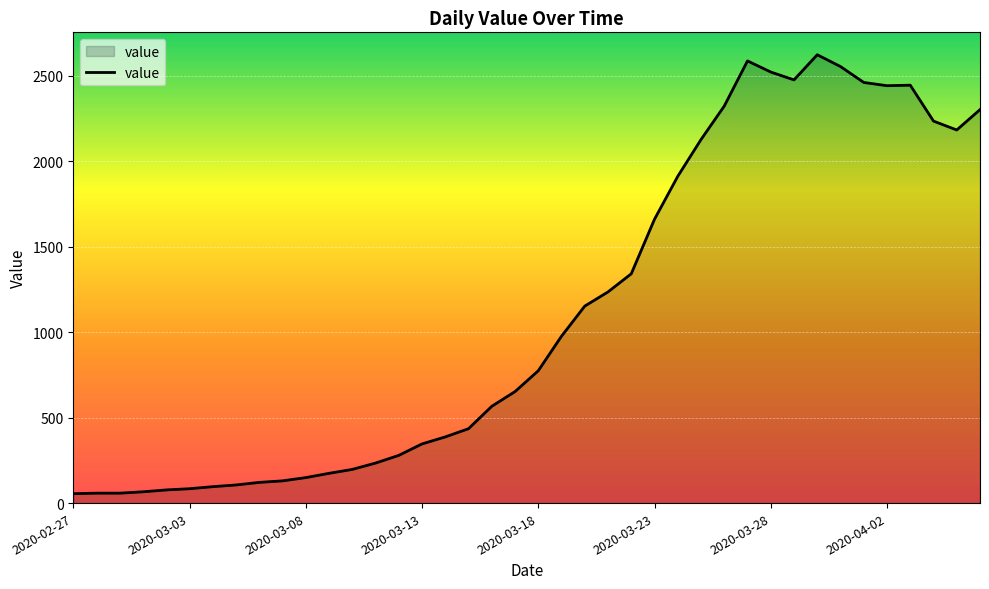

What is the greatest value displayed?

2622